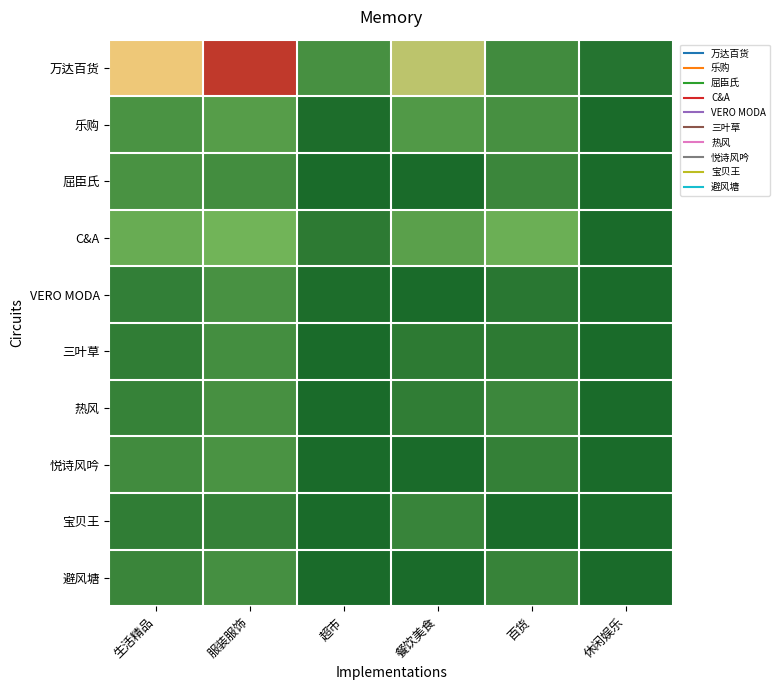

What is the spread (max minus min) of values at 百货?

1264